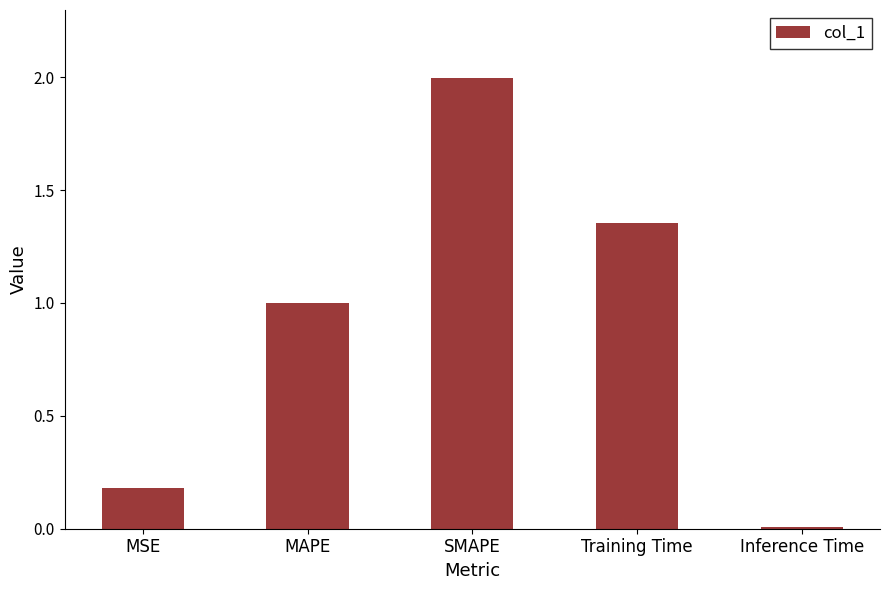

The value at MSE is 0.1. True or false?

False